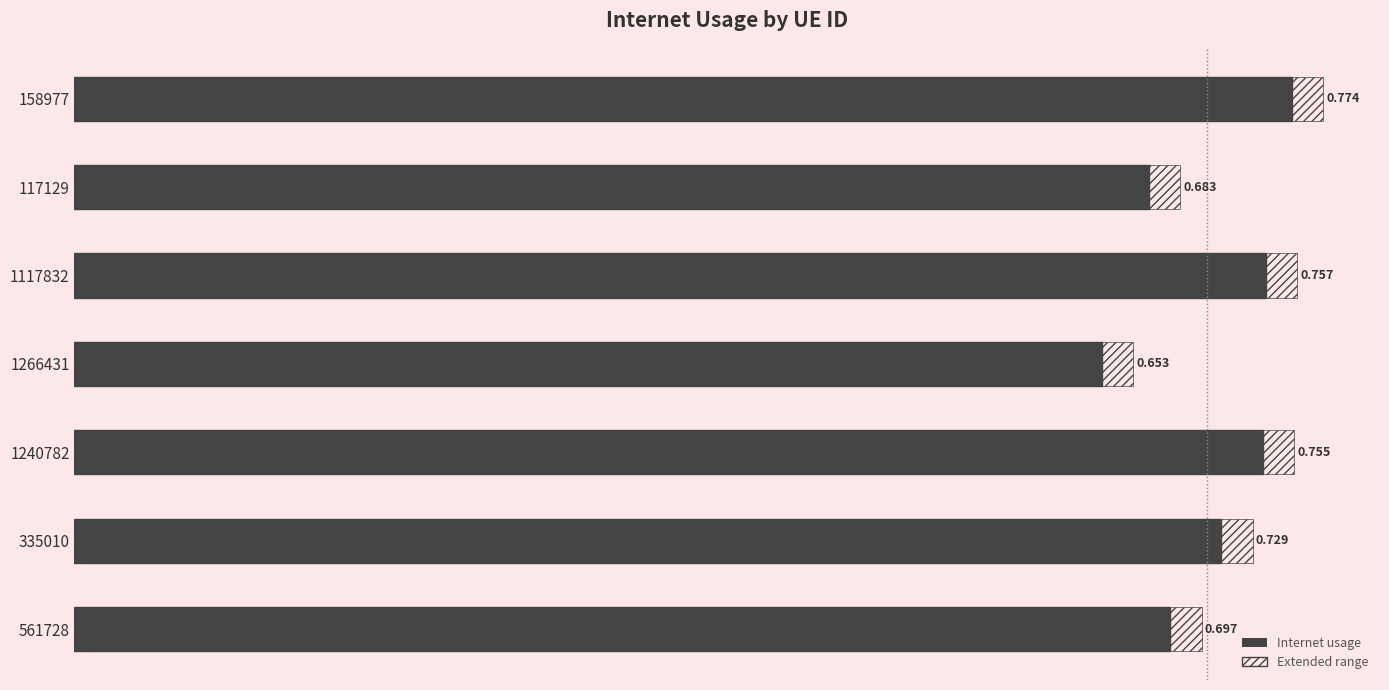

What is the maximum value shown in the chart?

0.8